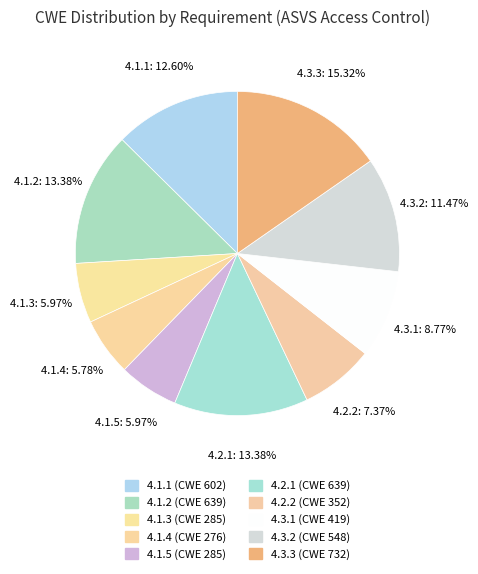

Approximately how many times larger is the value at 4.1.4 compared to 4.1.2?

0.4